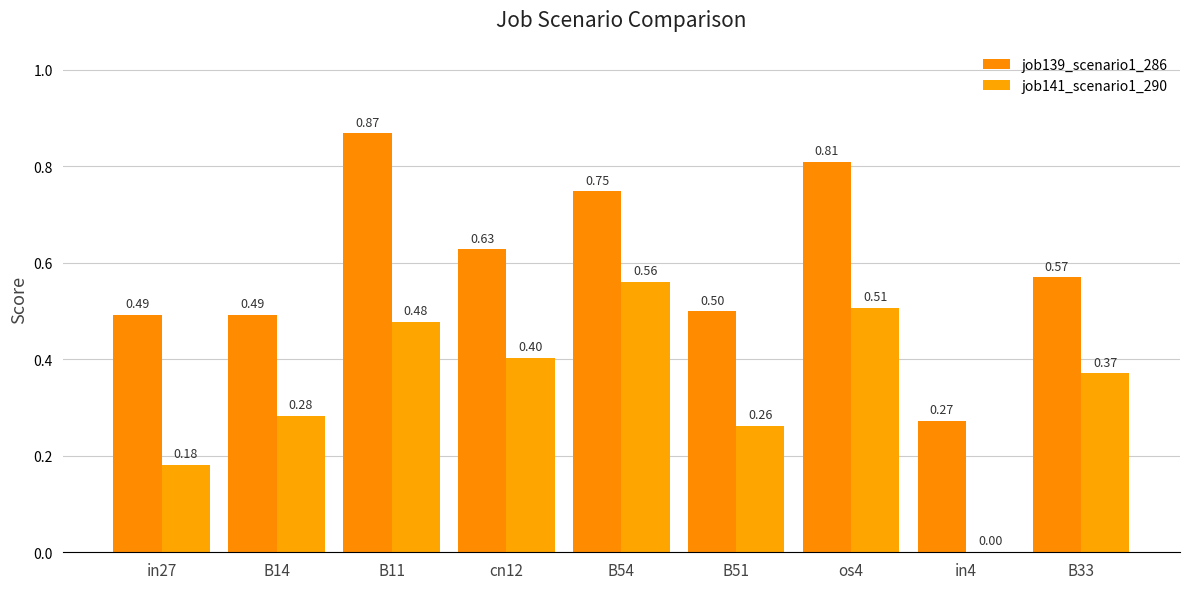

Where is job139_scenario1_286 nearest to the value 0?

in4